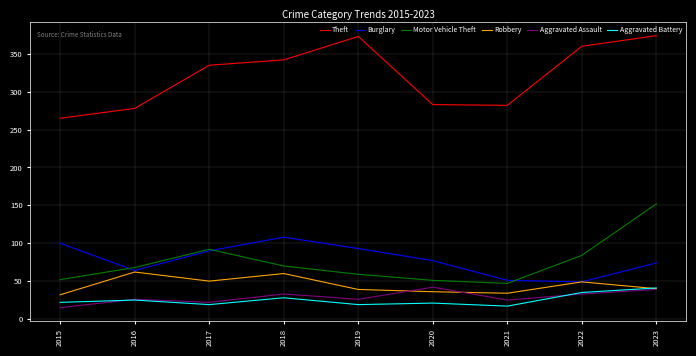

True or false: Burglary and Theft cross at least once.

False